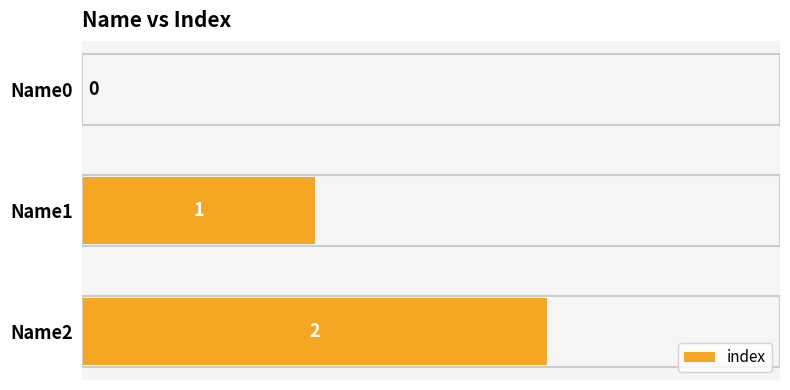

What is the sum of the values at Name1 and Name2?

3